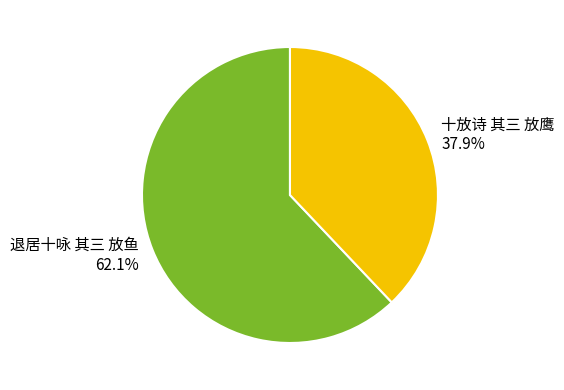

What is the majority slice?

退居十咏 其三 放鱼